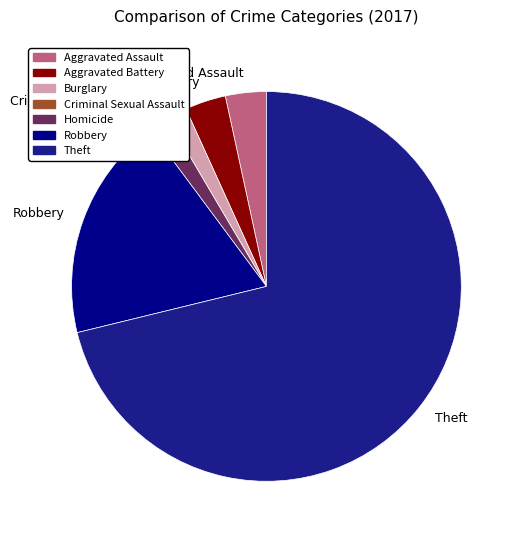

True or false: Aggravated Battery accounts for 3% of the total.

True